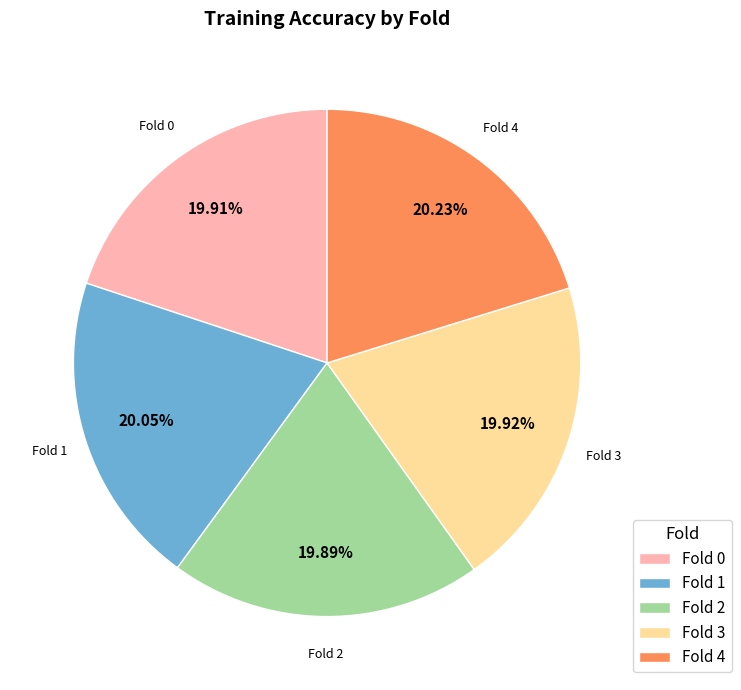

True or false: Fold 2 accounts for 20% of the total.

True